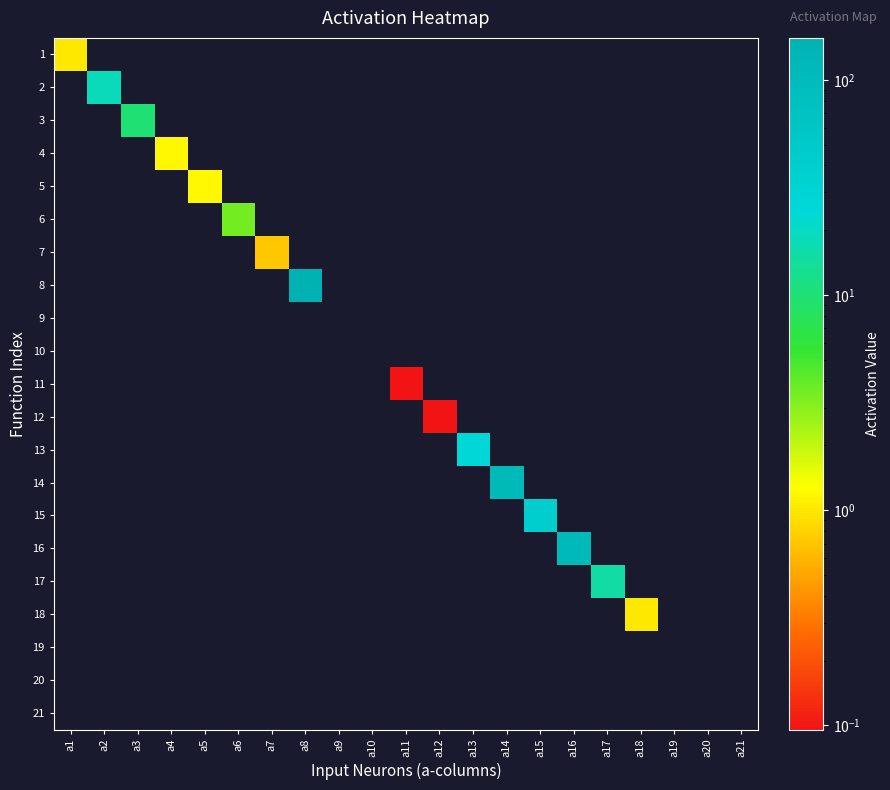

At which category is the sum across all series the highest?

a8